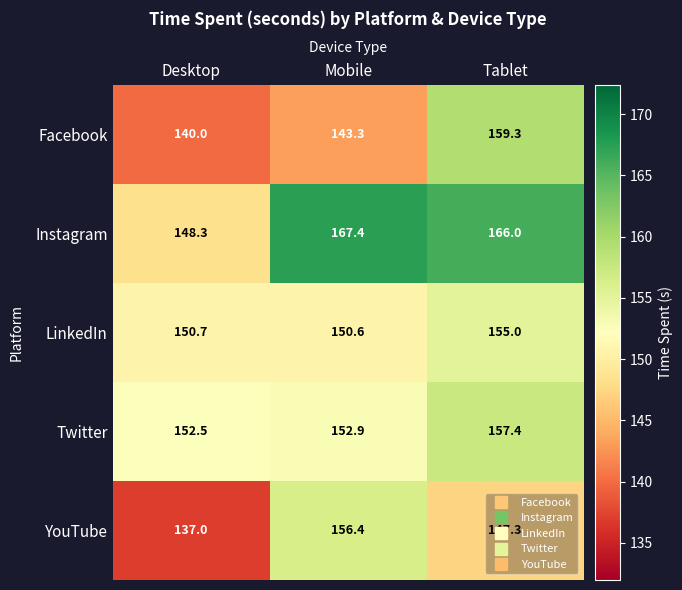

The value of Facebook at Tablet is 65.3. True or false?

False